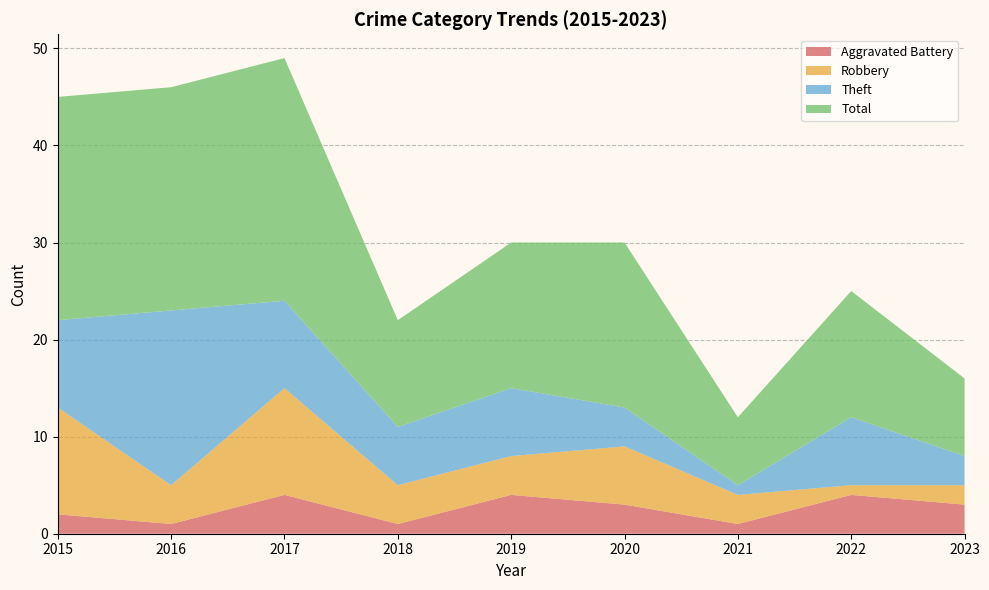

Reading left to right, what are all the values shown in this chart?

Aggravated Battery: 2015=2	2016=1	2017=4	2018=1	2019=4	2020=3	2021=1	2022=4	2023=3
Robbery: 2015=11	2016=4	2017=11	2018=4	2019=4	2020=6	2021=3	2022=1	2023=2
Theft: 2015=9	2016=18	2017=9	2018=6	2019=7	2020=4	2021=1	2022=7	2023=3
Total: 2015=23	2016=23	2017=25	2018=11	2019=15	2020=17	2021=7	2022=13	2023=8